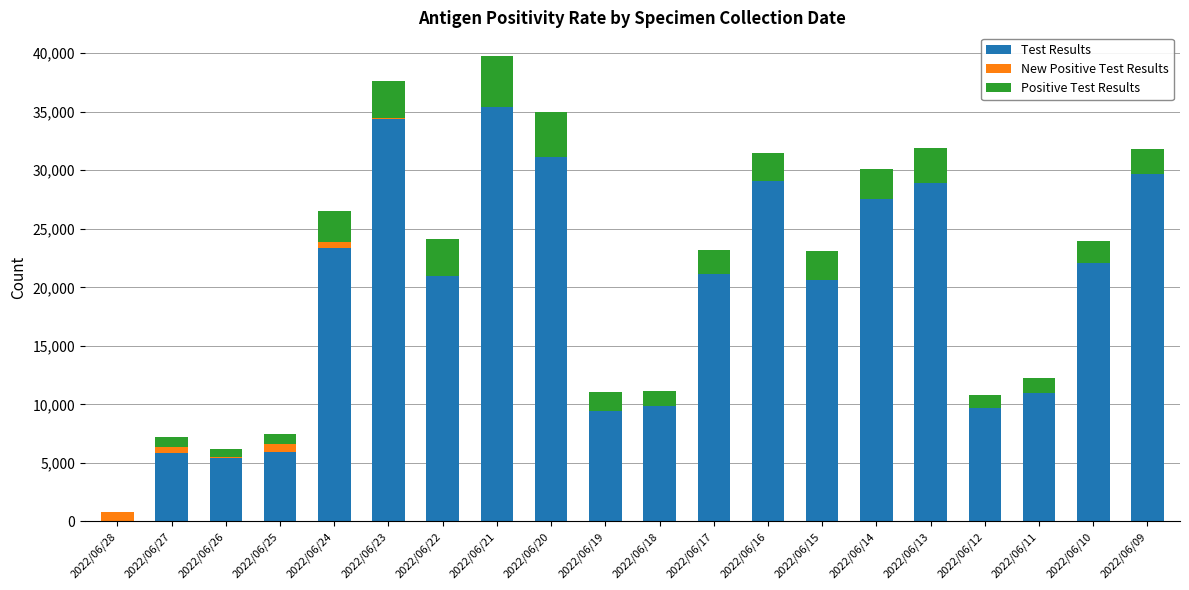

What is the sum of all Test Results values?

381366